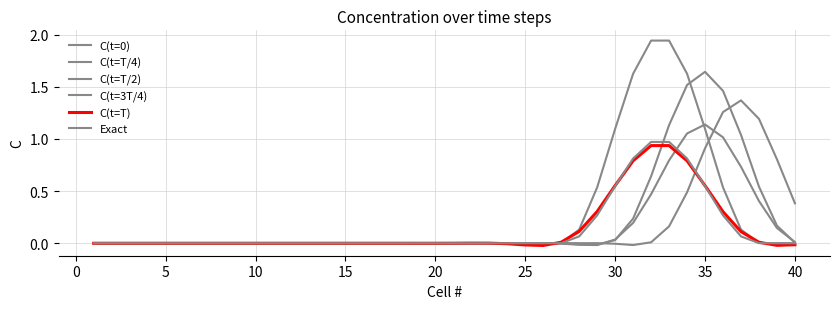

How many interior local valleys does the C(t=T/4) series have?

4